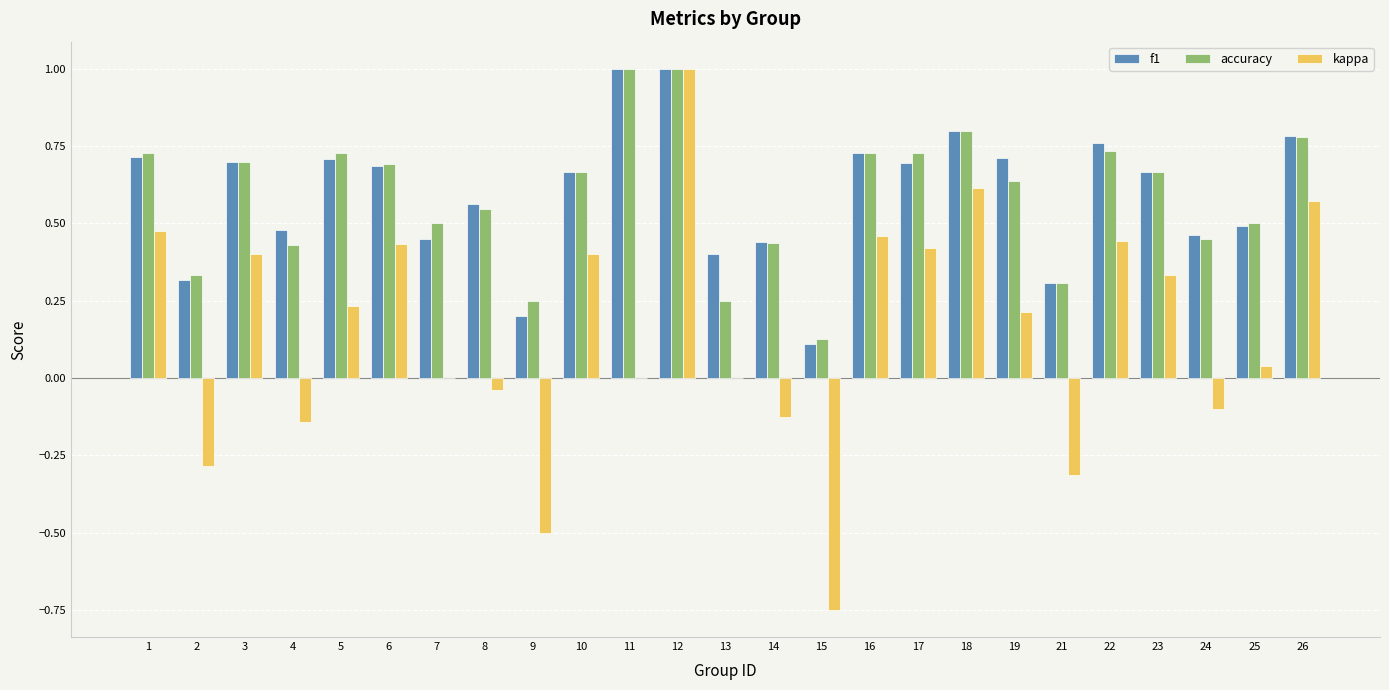

The f1 series shows 0.7 at 16. True or false?

True